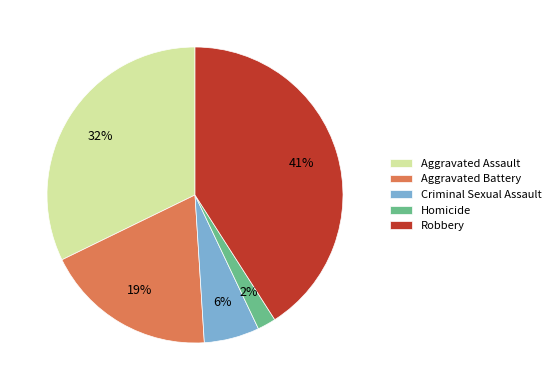

To the nearest percent, what is the difference between the largest and smallest slice percentages?

39%